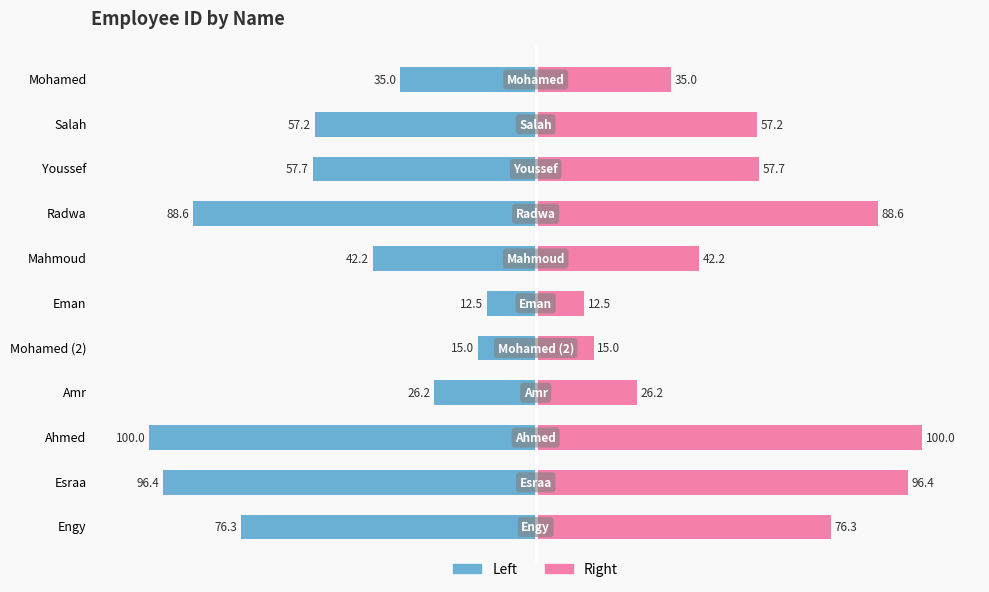

What is the lowest value of the Right (Pink) series?

12.5